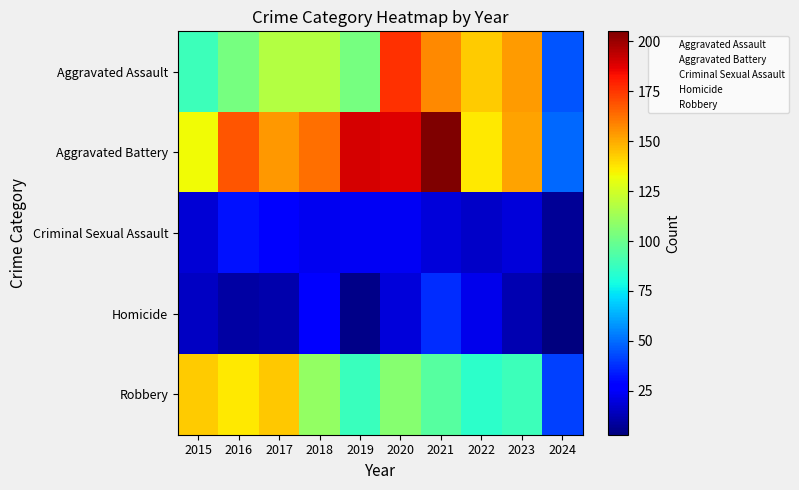

Which label corresponds to the largest value in the chart?

2021